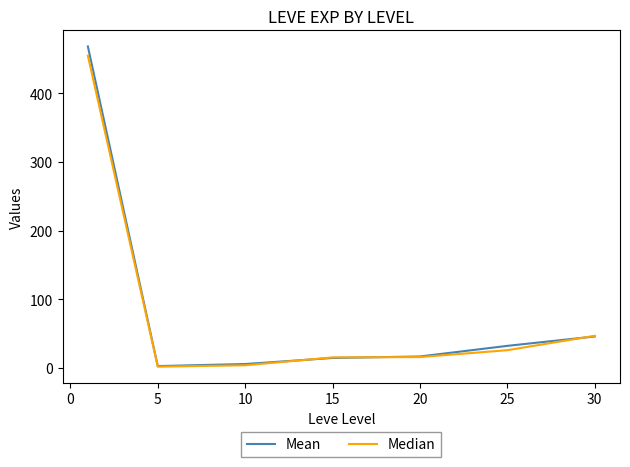

Which series has the largest range (max minus min)?

Mean